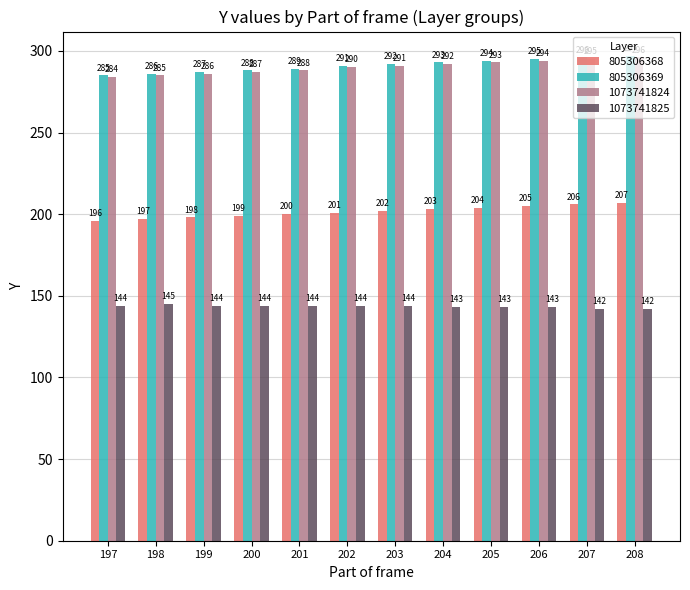

At which category is the sum across all series the highest?

208